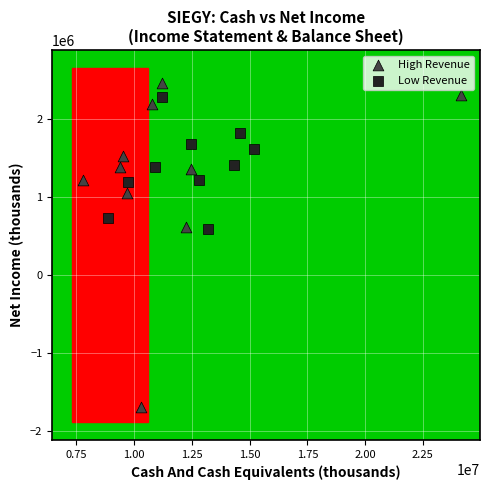

Which series has the largest Y range (max minus min)?

High Revenue